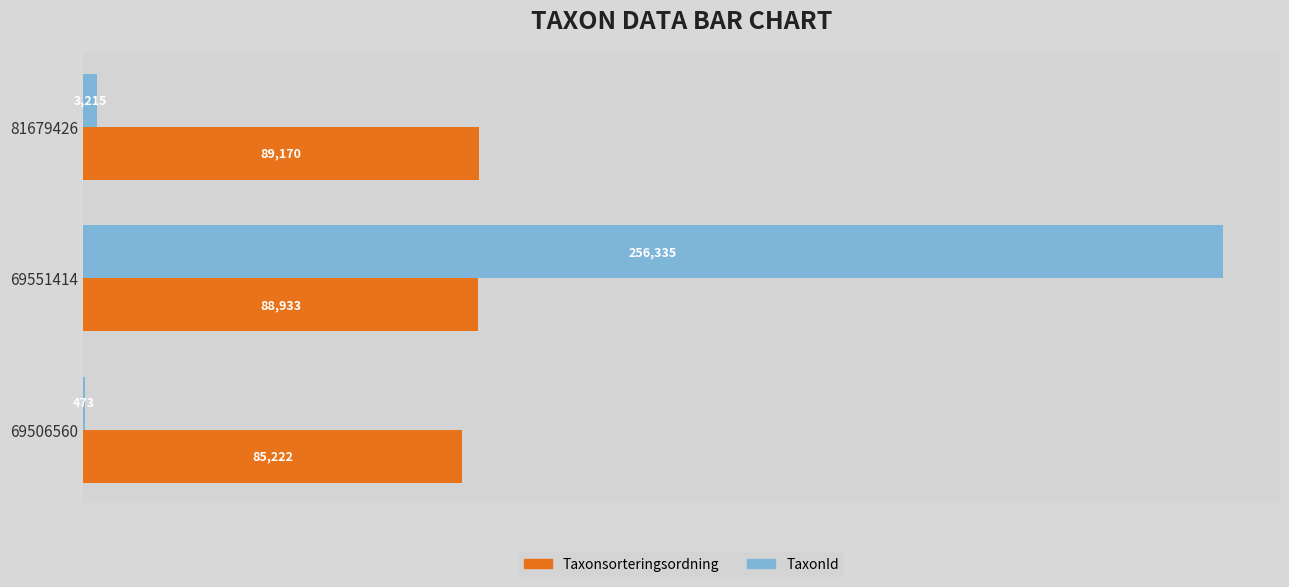

The value of TaxonId at 81679426 is 3215. True or false?

True